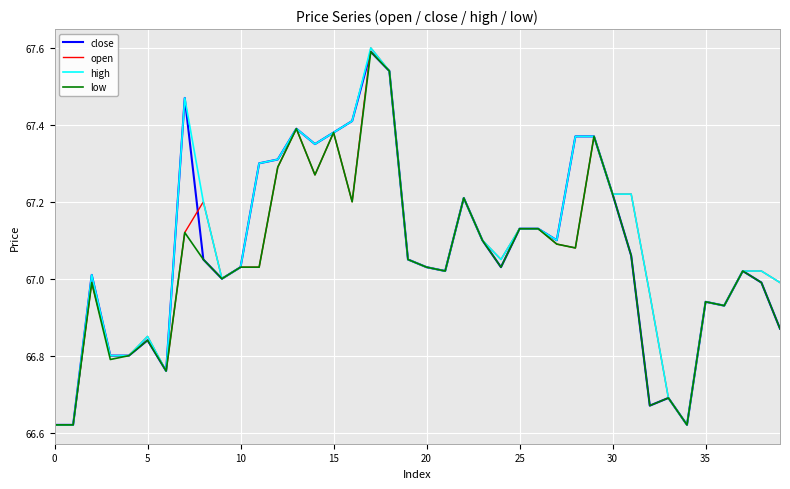

What is the maximum value shown in the chart?

67.6